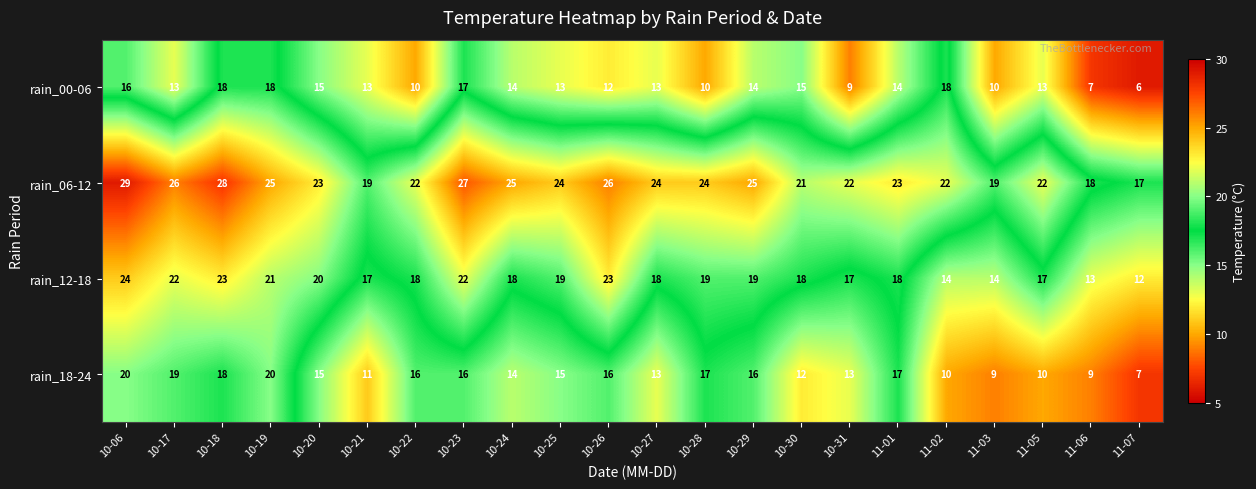

True or false: rain_18-24 has a value of 24 at 10-25.

False